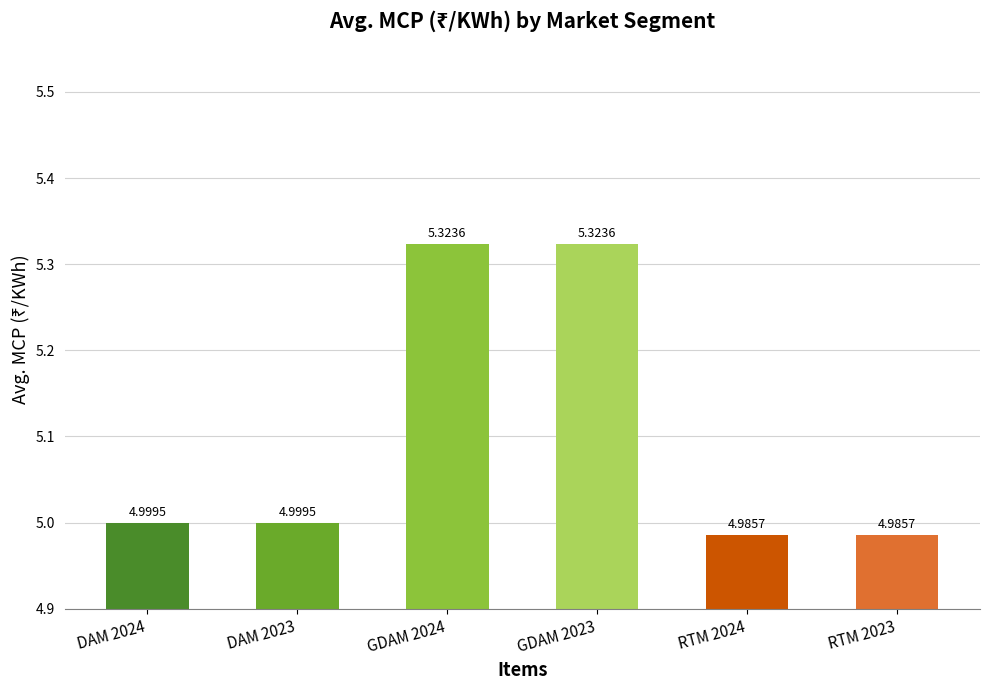

Reading left to right, transcribe all the data shown in this chart.

5.0	5.0	5.3	5.3	5.0	5.0